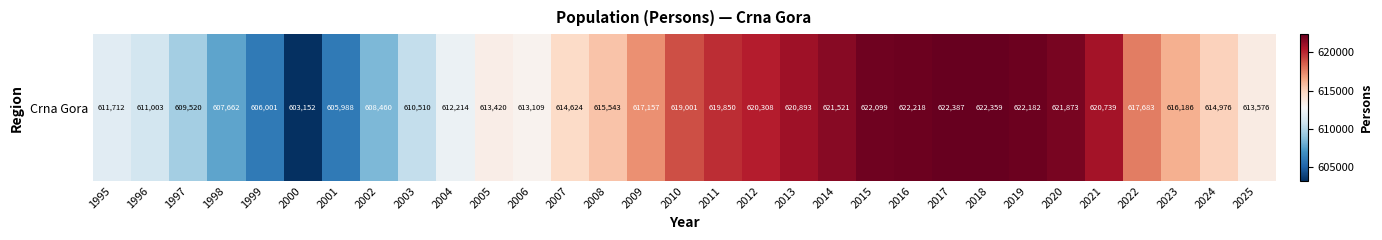

Reading left to right, list all the values displayed in this chart.

1995=611712	1996=611003	1997=609520	1998=607662	1999=606001	2000=603152	2001=605988	2002=608460	2003=610510	2004=612214	2005=613420	2006=613109	2007=614624	2008=615543	2009=617157	2010=619001	2011=619850	2012=620308	2013=620893	2014=621521	2015=622099	2016=622218	2017=622387	2018=622359	2019=622182	2020=621873	2021=620739	2022=617683	2023=616186	2024=614976	2025=613576